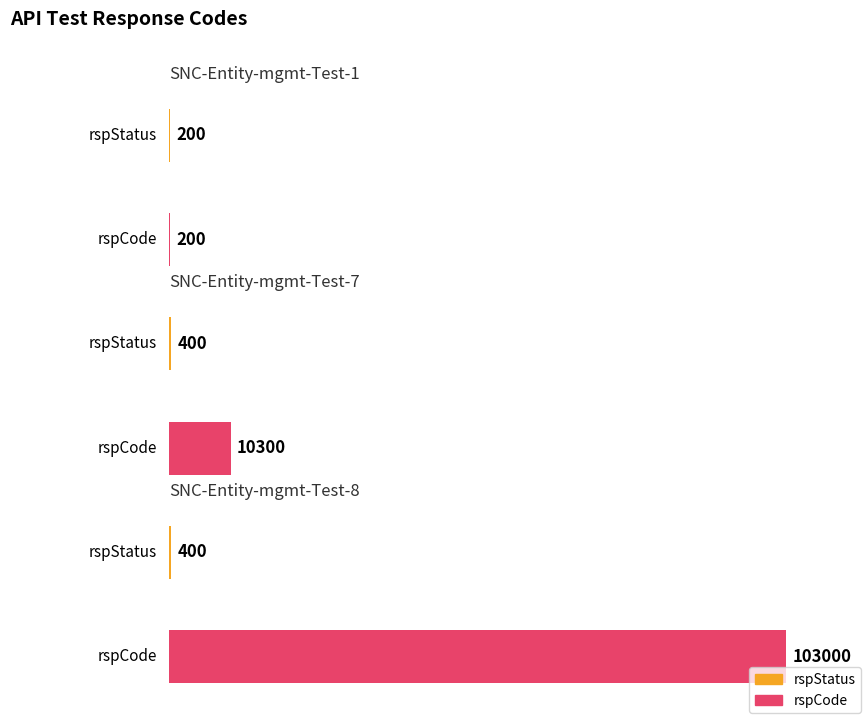

What are all the series names shown in the legend?

rspStatus, rspCode